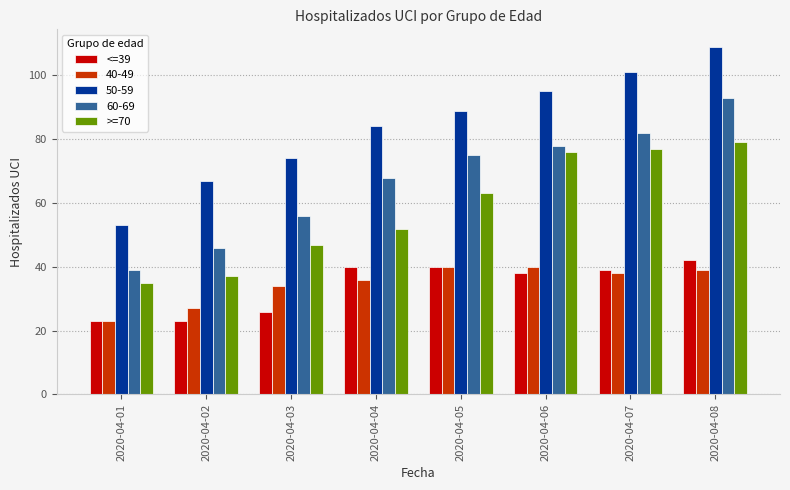

The value of >=70 at 2020-04-05 is 63. True or false?

True